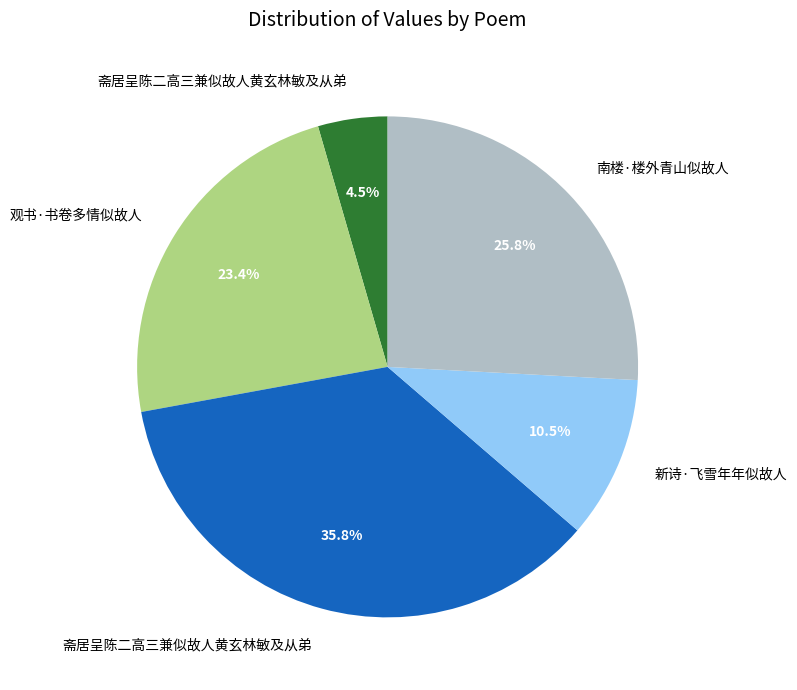

Does any single category account for the majority?

No